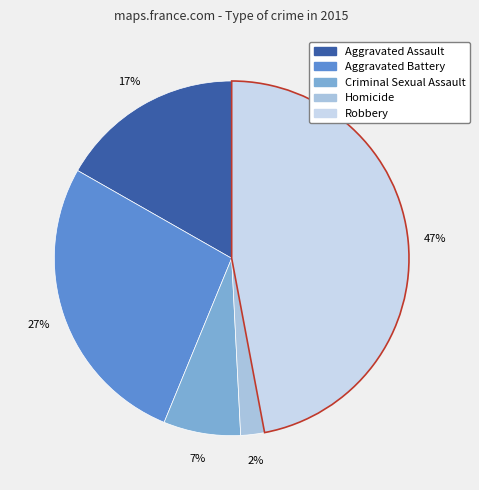

How many segments does this pie chart have?

5